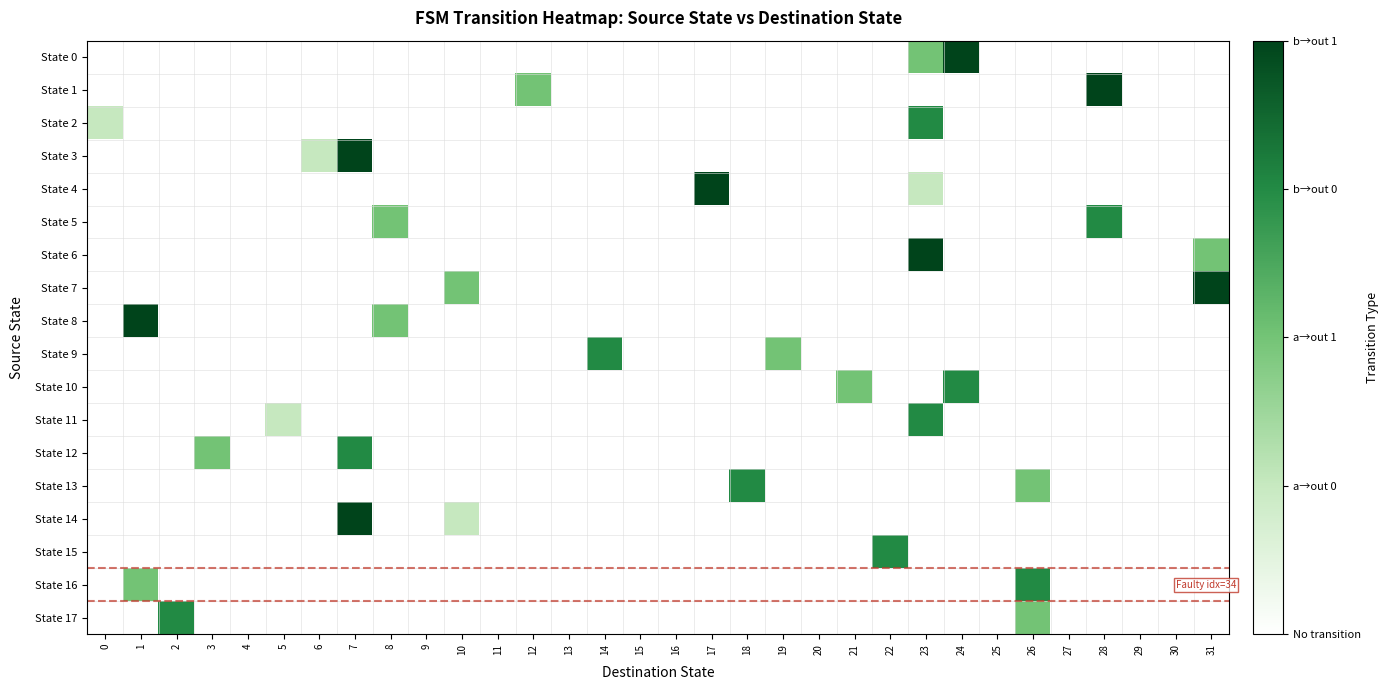

What is the spread (max minus min) of values at 8?

2